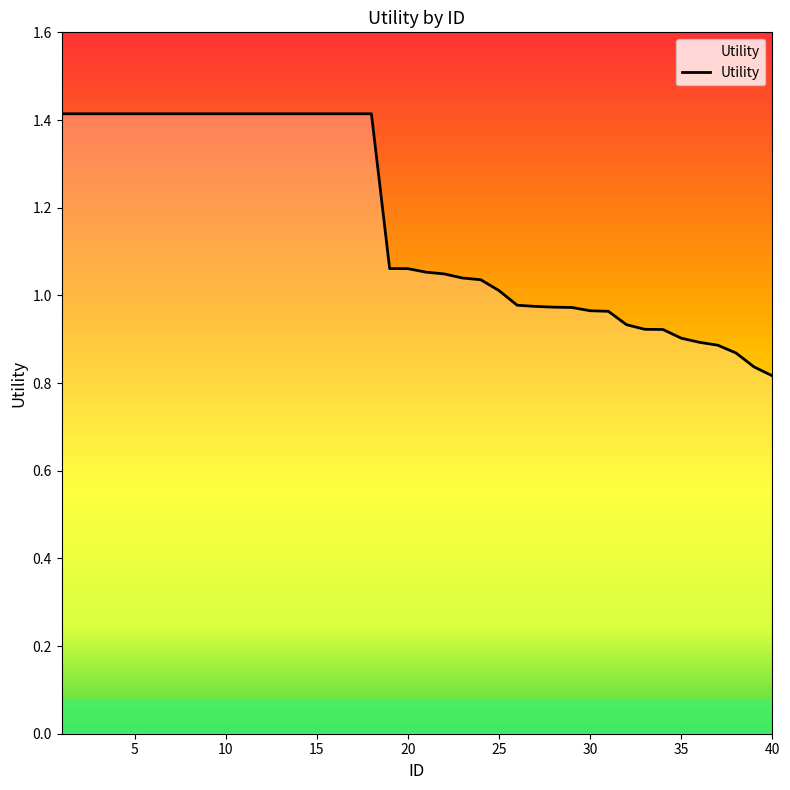

Reading left to right, transcribe all the data shown in this chart.

1.4	1.4	1.4	1.4	1.4	1.4	1.4	1.4	1.4	1.4	1.4	1.4	1.4	1.4	1.4	1.4	1.4	1.4	1.1	1.1	1.1	1.0	1.0	1.0	1.0	1.0	1.0	1.0	1.0	1.0	1.0	0.9	0.9	0.9	0.9	0.9	0.9	0.9	0.8	0.8